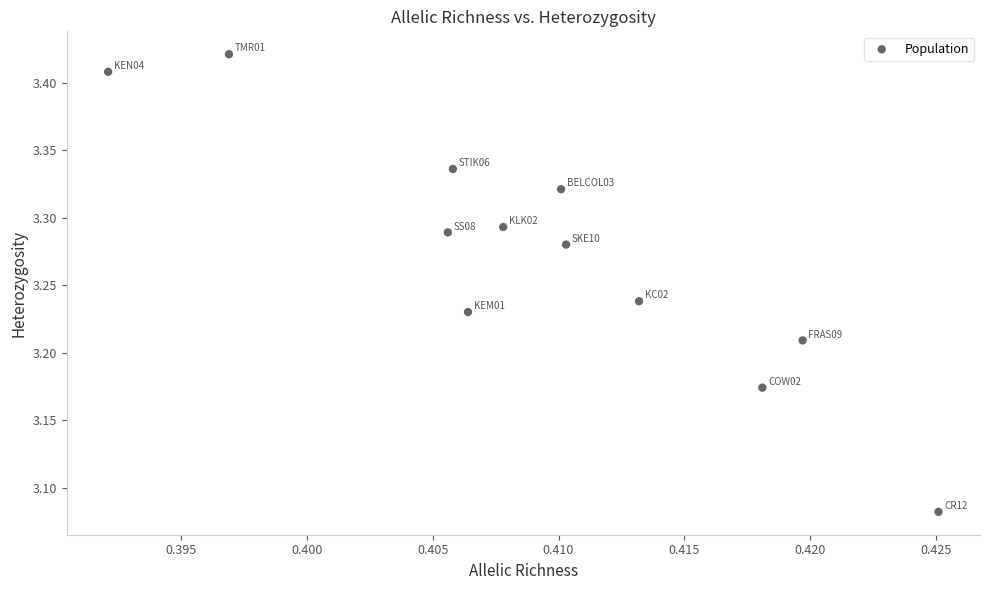

What is the range of Y values (max minus min)?

0.3